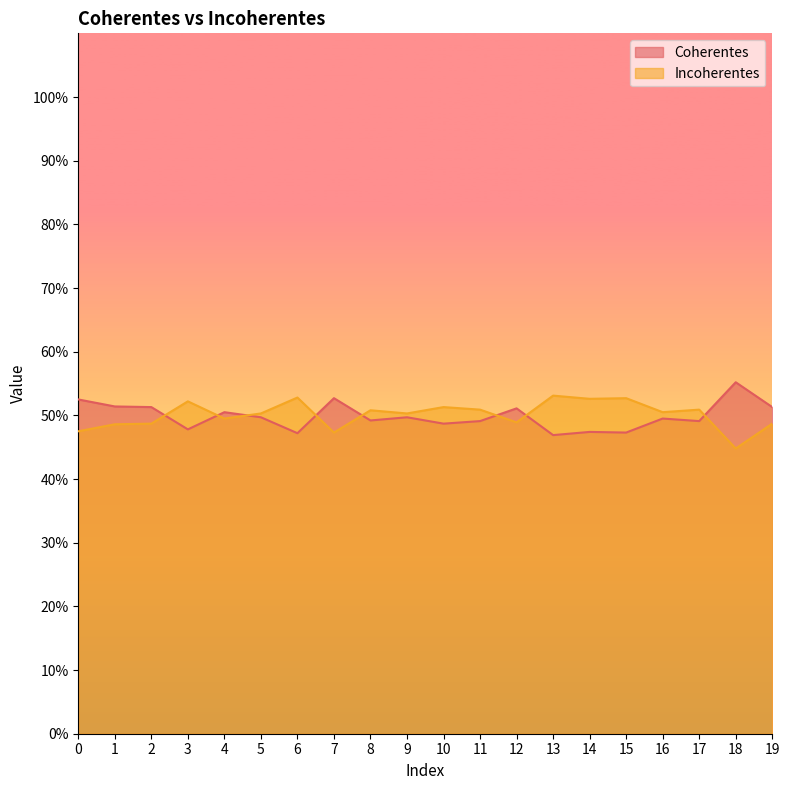

Between which two adjacent categories do Incoherentes and Coherentes first intersect?

2 and 3